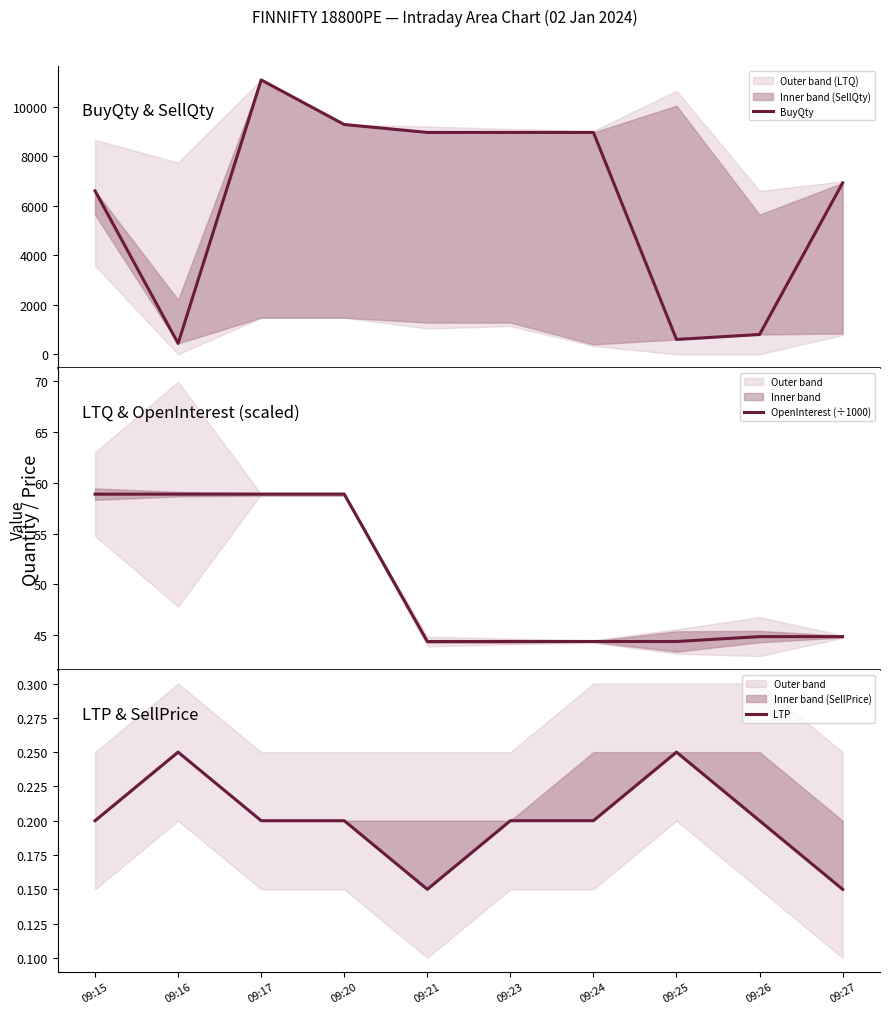

Does the chart display data point markers on the line(s)?

No